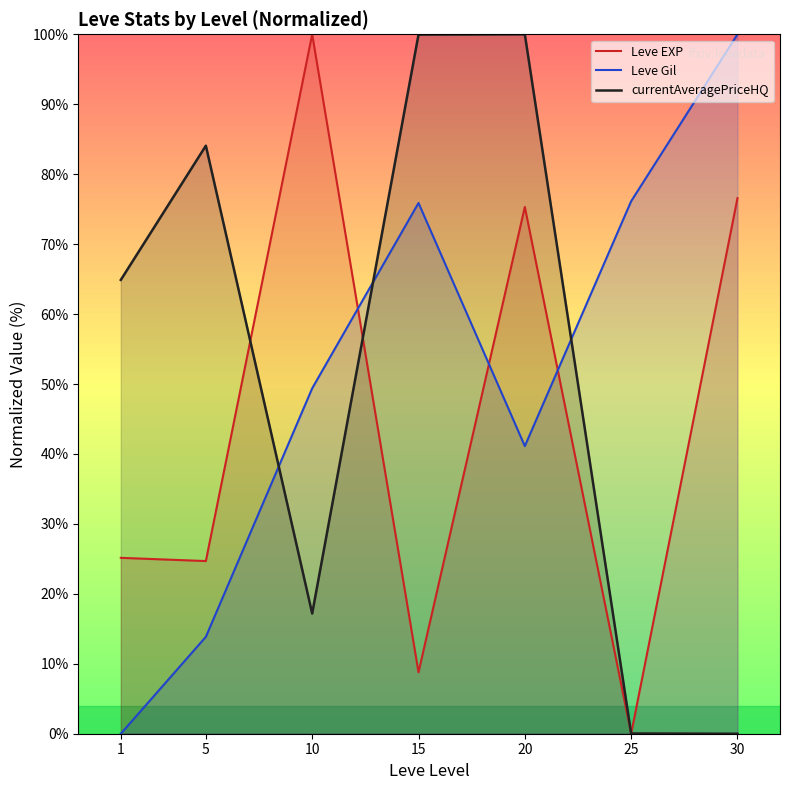

At which label does Leve Gil first exceed 49?

10